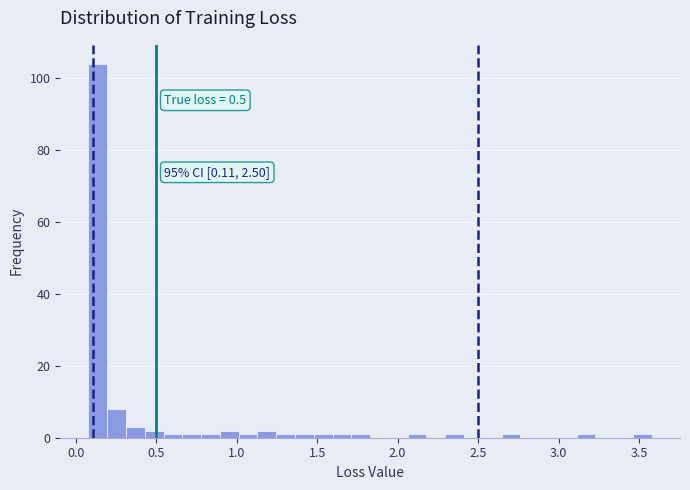

Read against the x-axis, roughly where is the centre of the tallest bar?

0.15